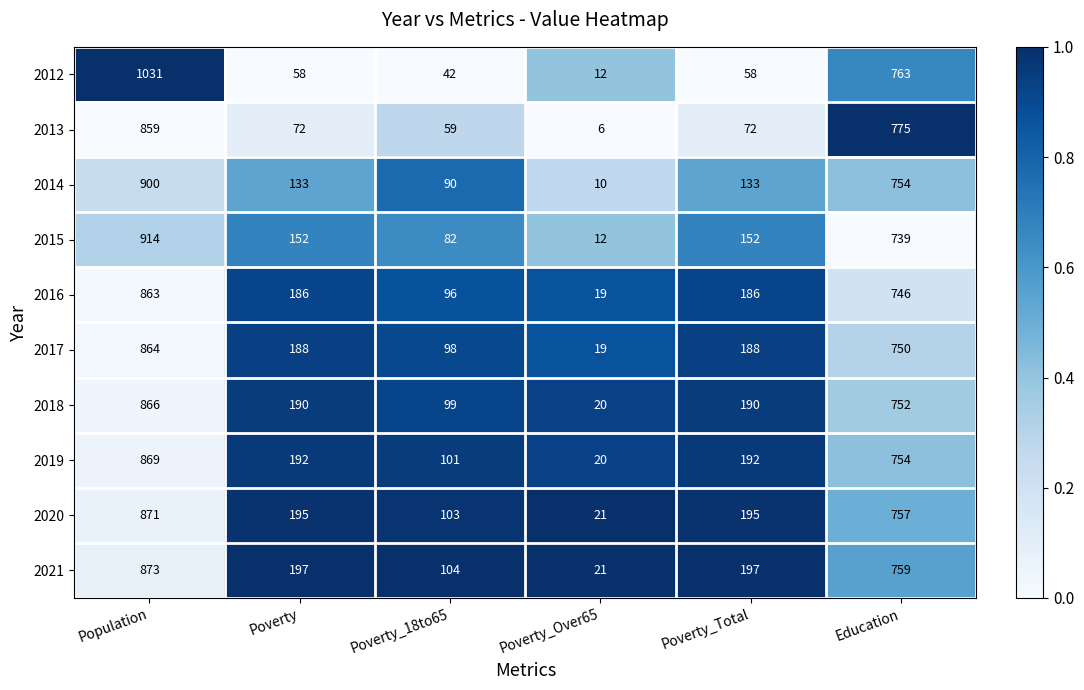

Which series has the widest spread of values?

2012